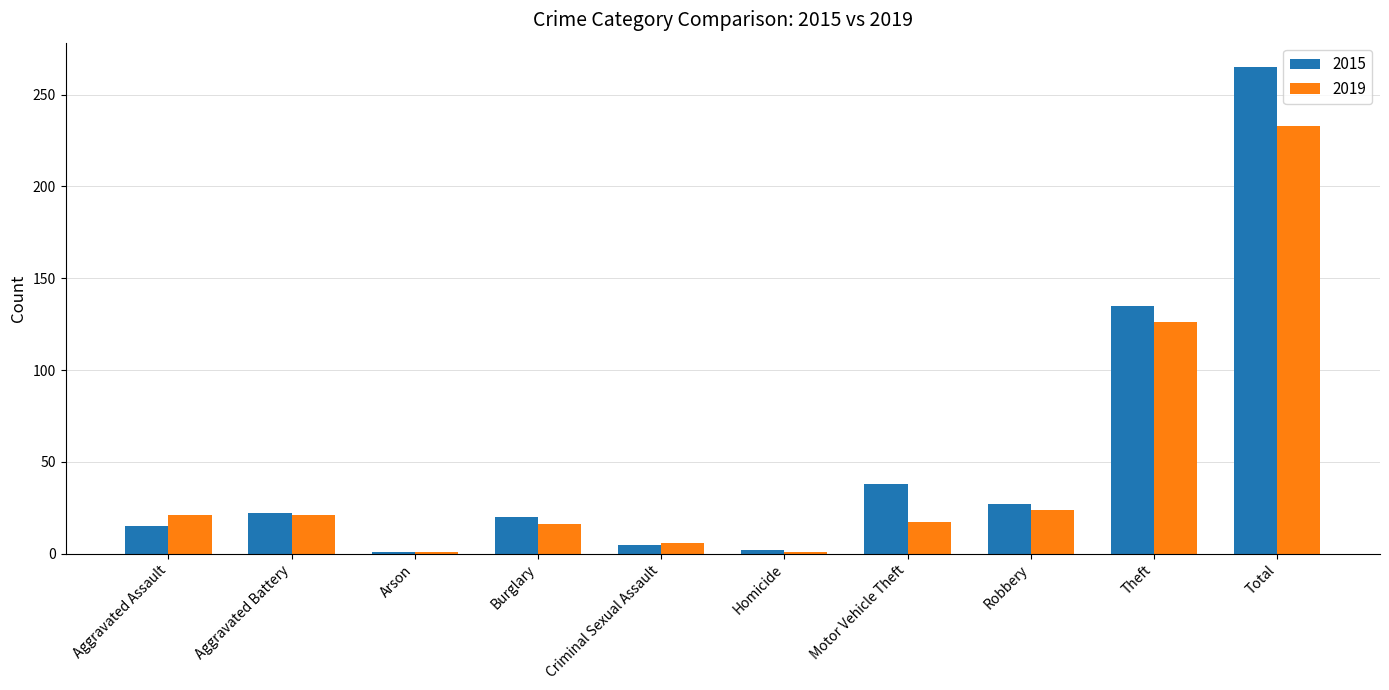

What is the difference between the maximum and minimum values in the 2015 series?

264